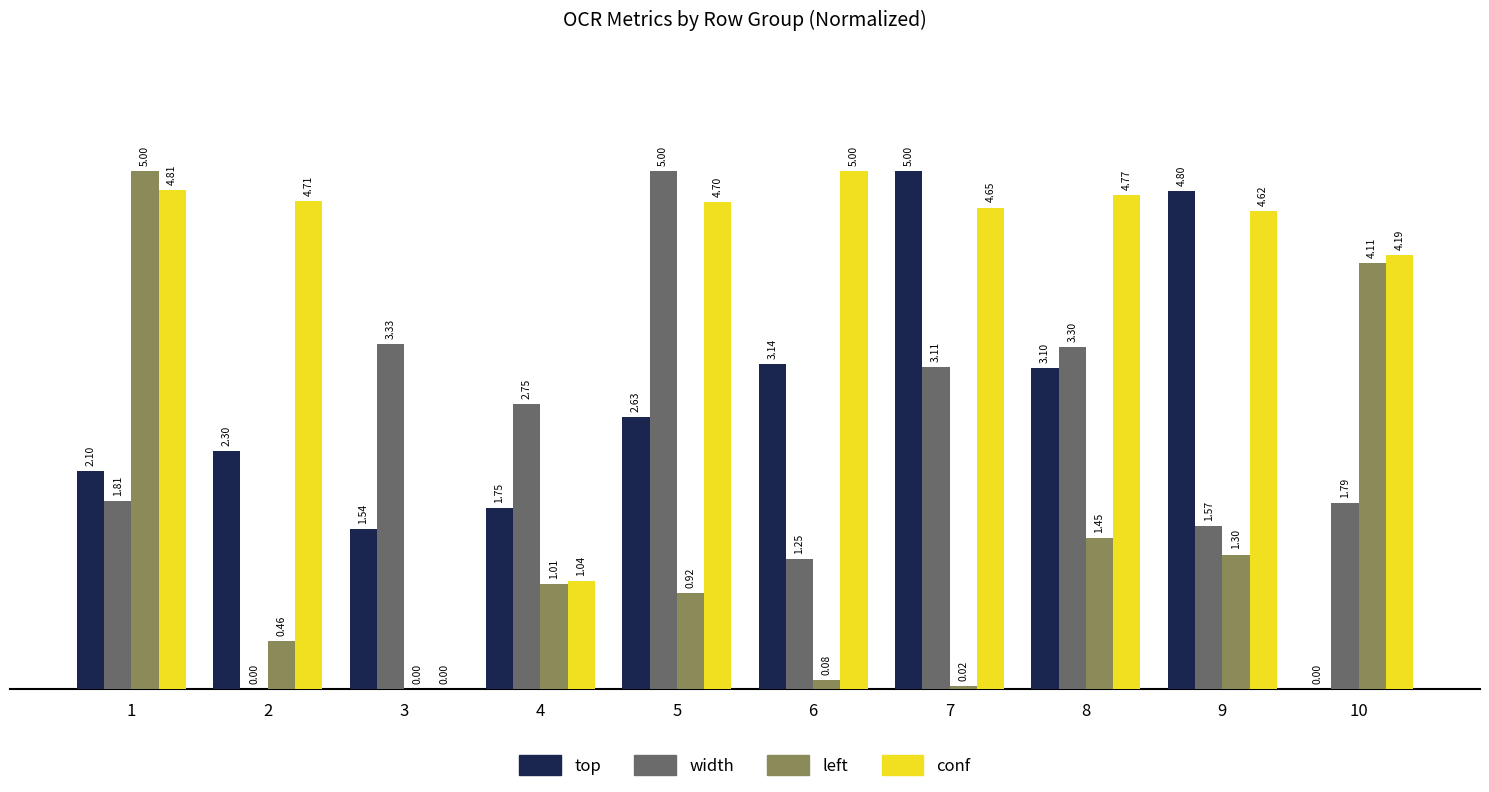

True or false: top has a value of 3.6 at 5.

False